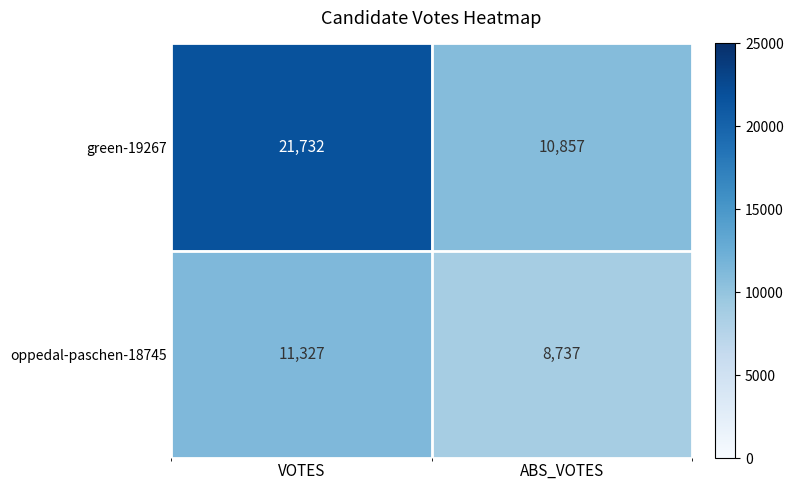

Reading left to right, what are all the values shown in this chart?

green-19267: VOTES=21732	ABS_VOTES=10857
oppedal-paschen-18745: VOTES=11327	ABS_VOTES=8737